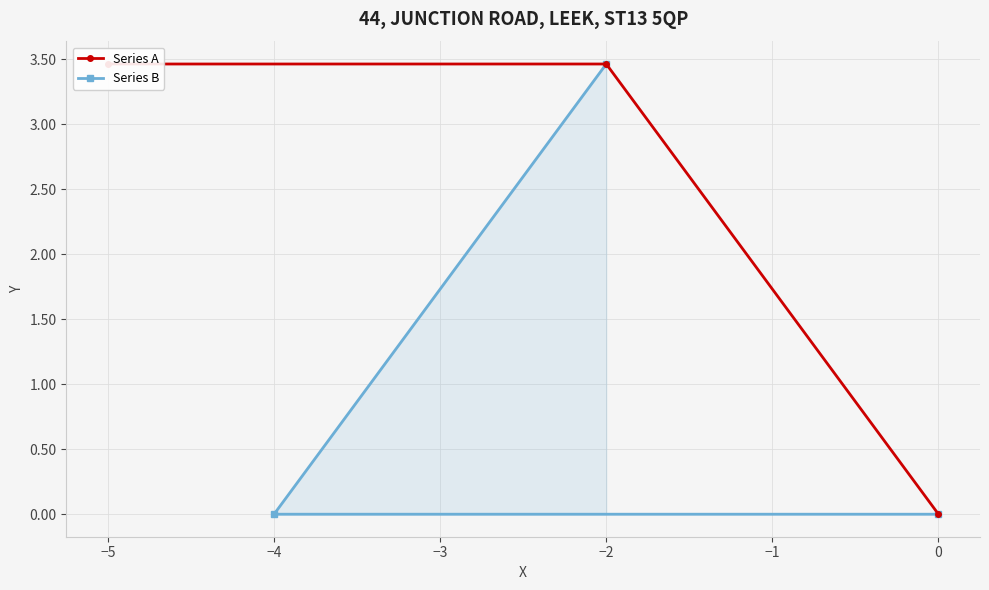

What is the maximum value for Series B?

3.5